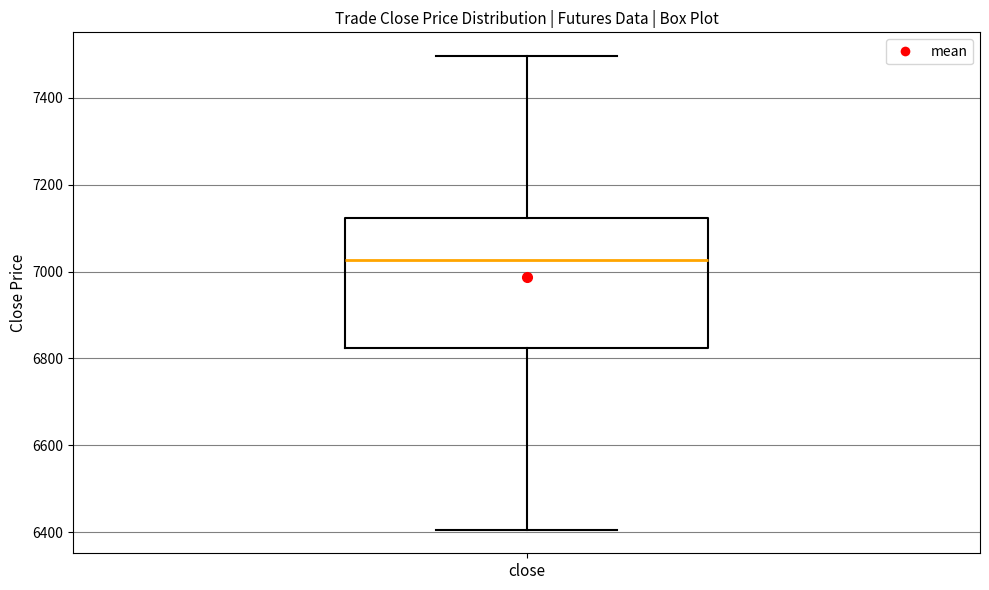

Where does the lower whisker of the box for close end on the y-axis? The values are not printed on the chart, so give them approximately, as read against the axis.

6400